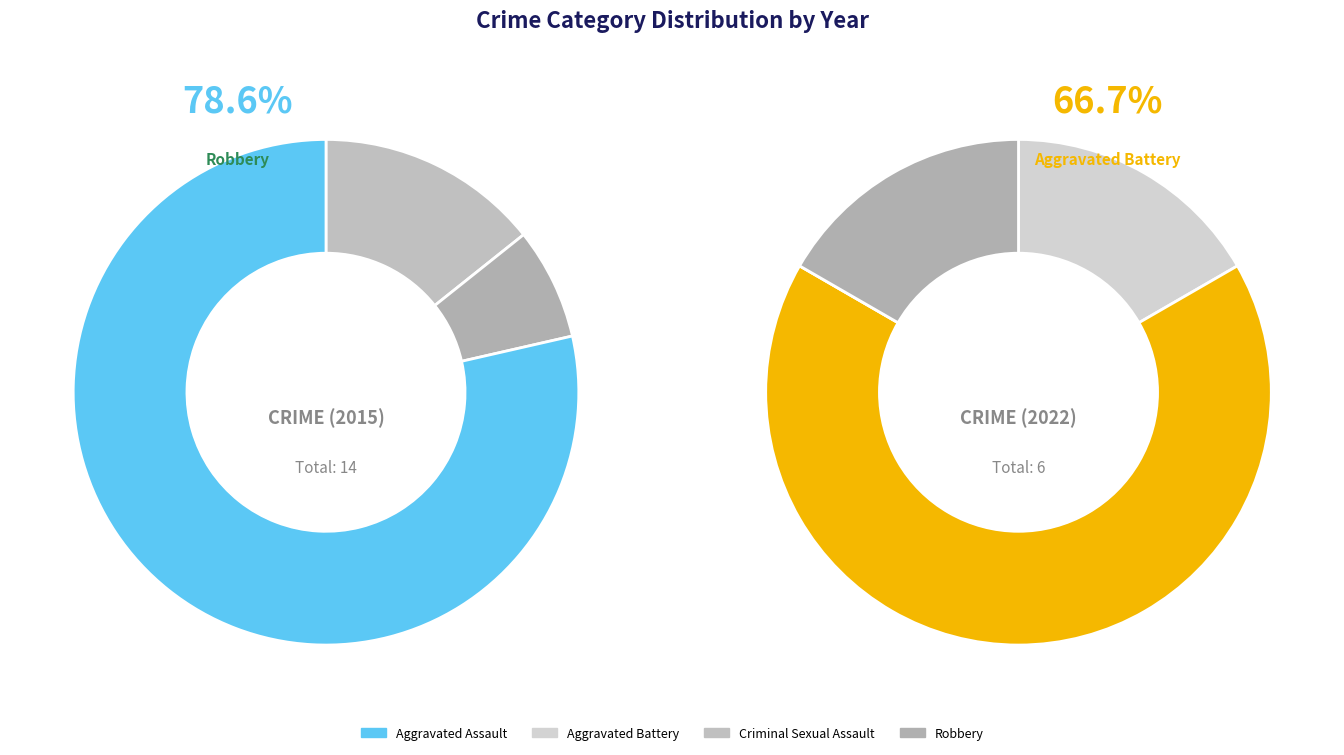

Does 3 account for over 50% of the chart?

Yes